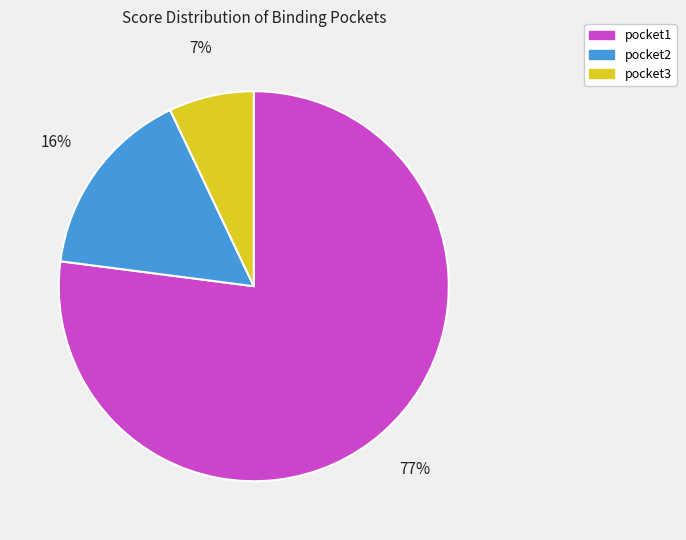

To the nearest percent, what portion does pocket3 represent?

7%